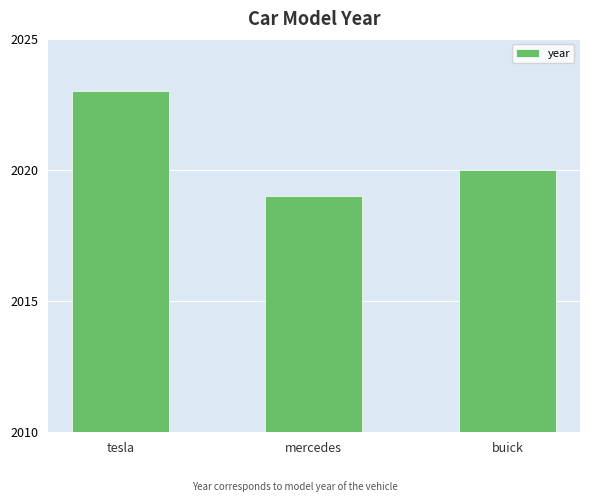

What is the sum of all values?

6062